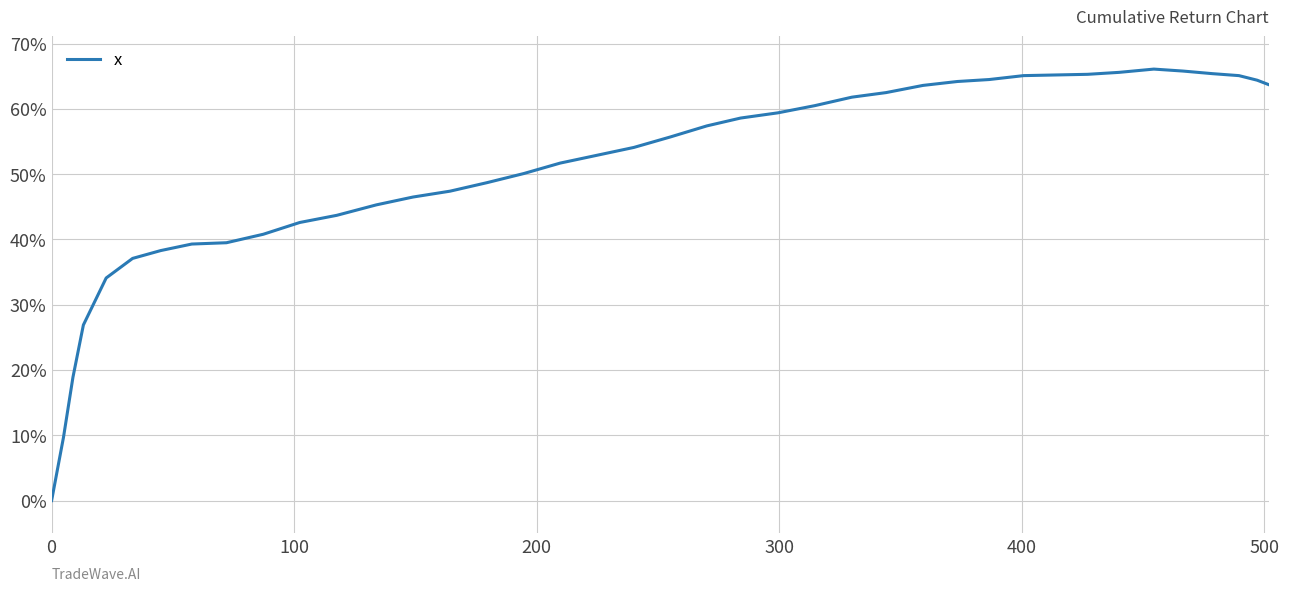

What is the difference between the maximum and minimum values?

66.1